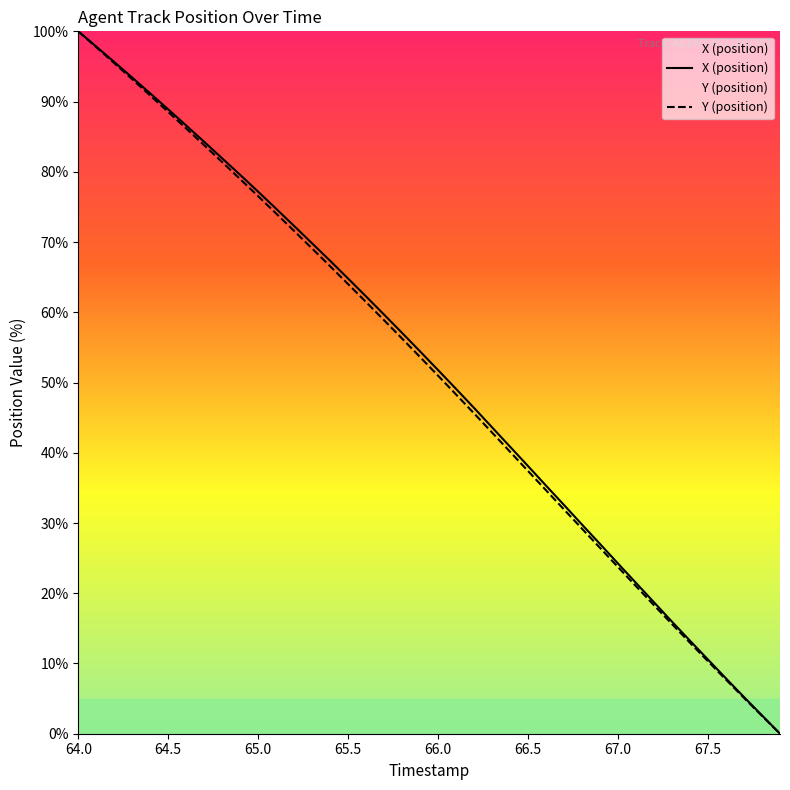

Which series has the largest total across all categories?

X (position)